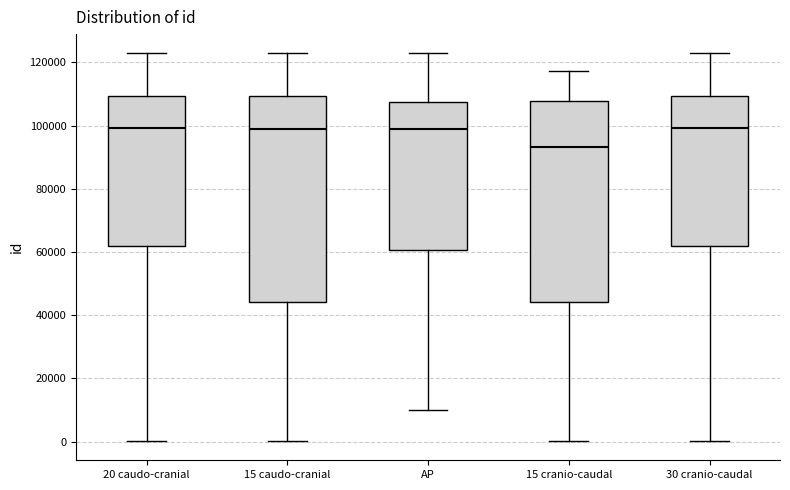

Reading left to right, read every box against the y-axis: the position of its median line, the range the box covers, and the ends of its whiskers. The values are not printed on the chart, so give them approximately, as read against the axis.

20 caudo-cranial: median 100000, box 62000 to 110000, whiskers 0 to 122000
15 caudo-cranial: median 98000, box 44000 to 110000, whiskers 0 to 122000
AP: median 100000, box 60000 to 108000, whiskers 10000 to 122000
15 cranio-caudal: median 94000, box 44000 to 108000, whiskers 0 to 118000
30 cranio-caudal: median 100000, box 62000 to 110000, whiskers 0 to 122000